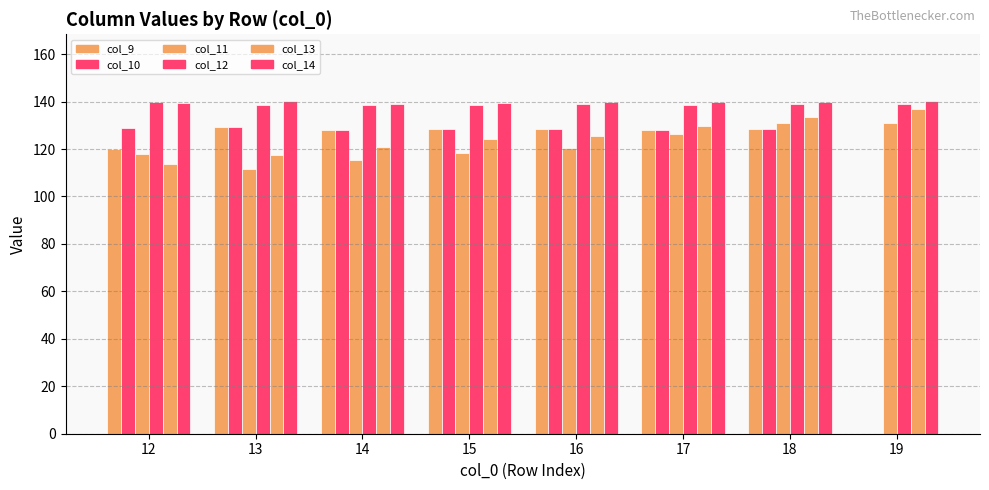

Which series has the largest total across all categories?

col_14